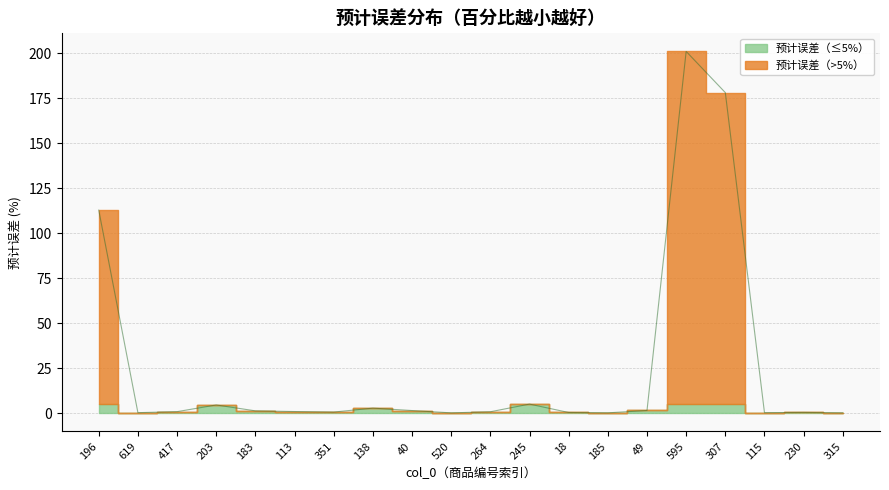

What value does the data have at 417?

0.9